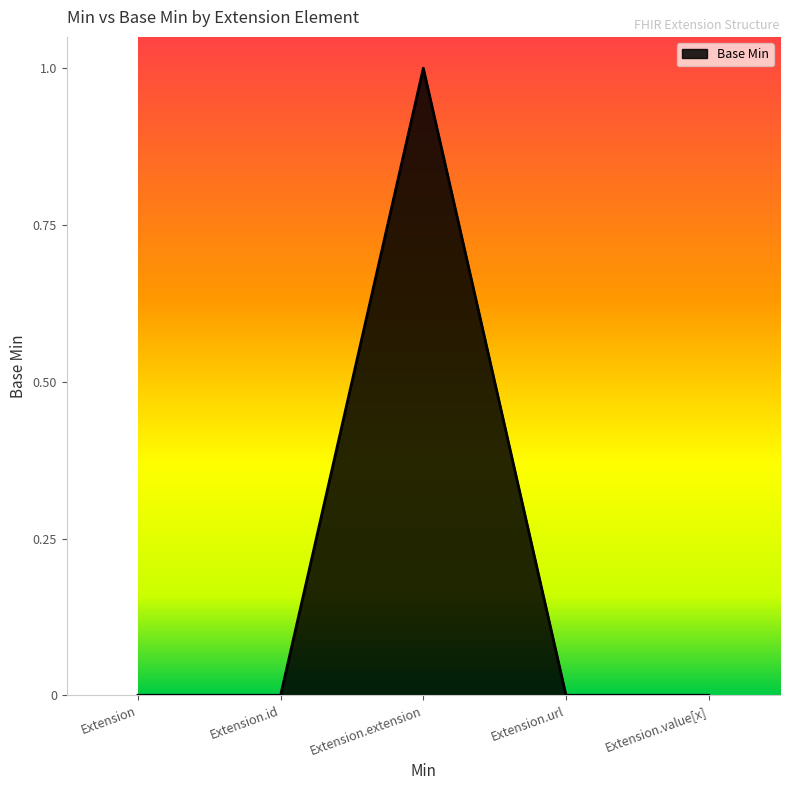

What is the change in value from Extension.extension to Extension.url?

-1